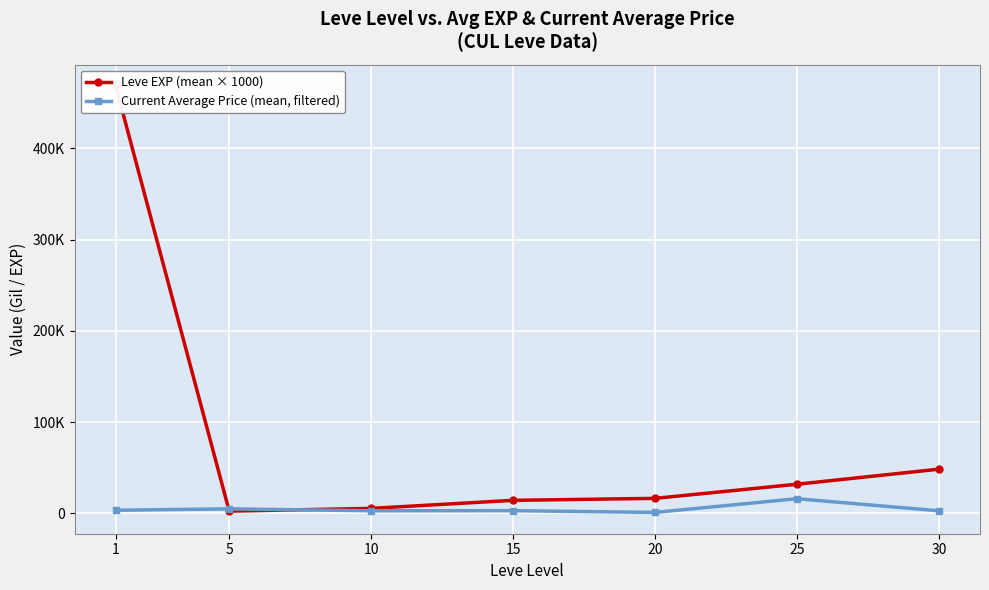

What is the difference between the highest and lowest values at 5?

2480.4